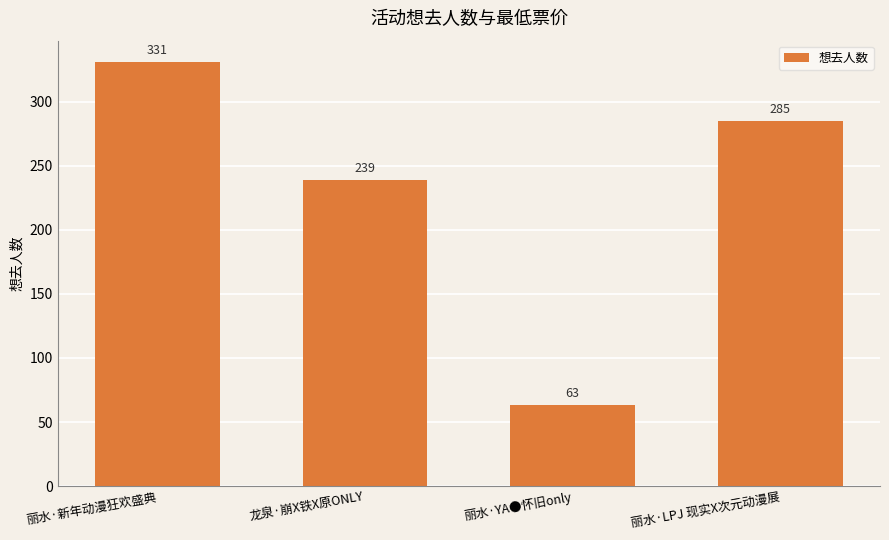

What is the value of the 4th bar from the left?

285